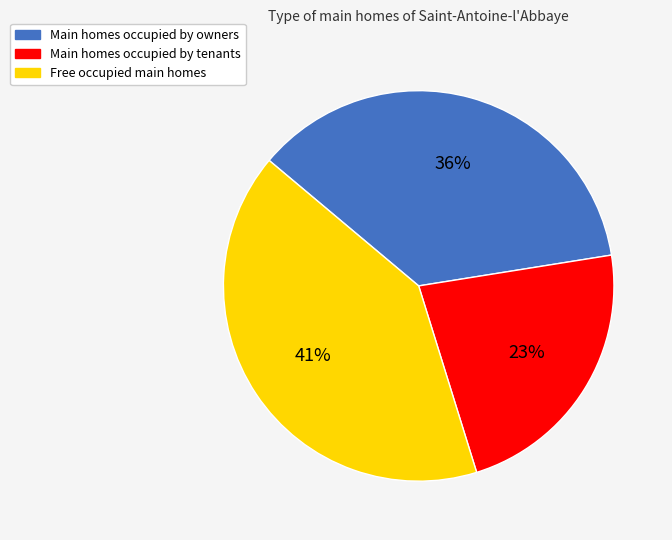

Does any single category account for the majority?

No